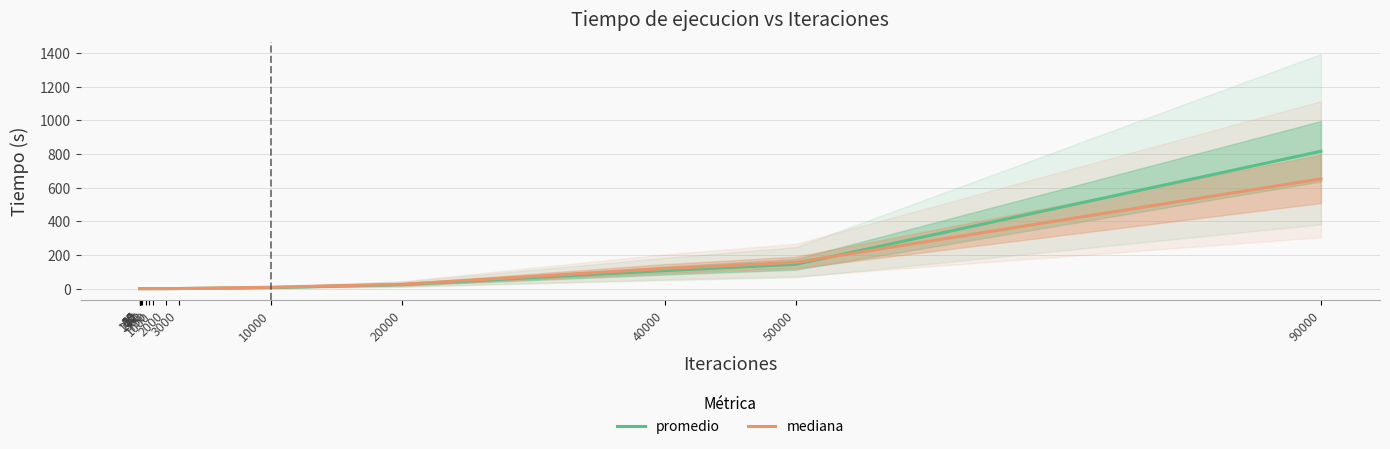

What is the value of the mediana point at the 15th from the left?

119.5